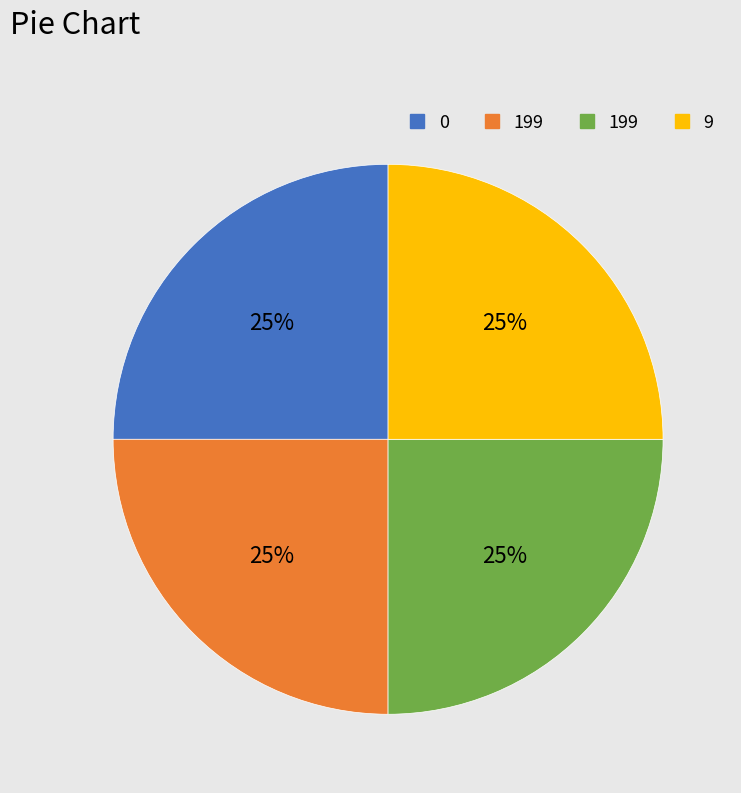

Does any single category account for the majority?

No